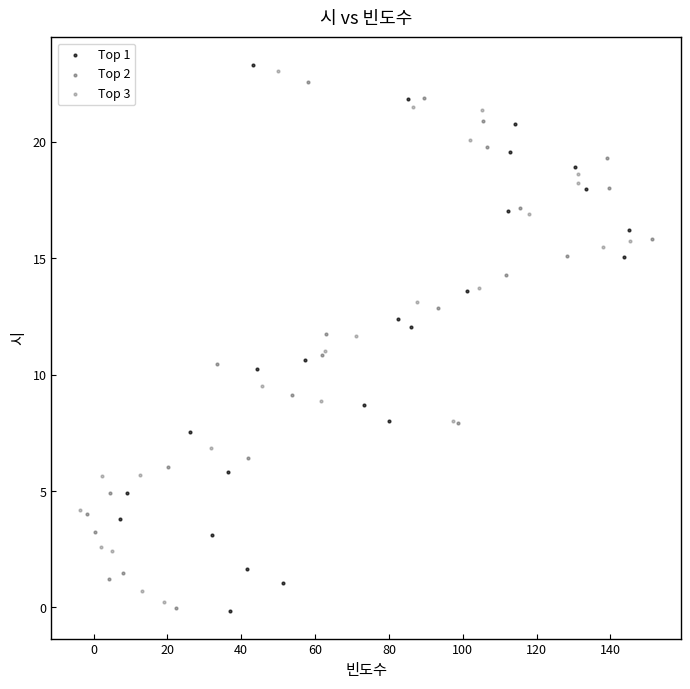

Which series contains the highest Y value?

Top 1